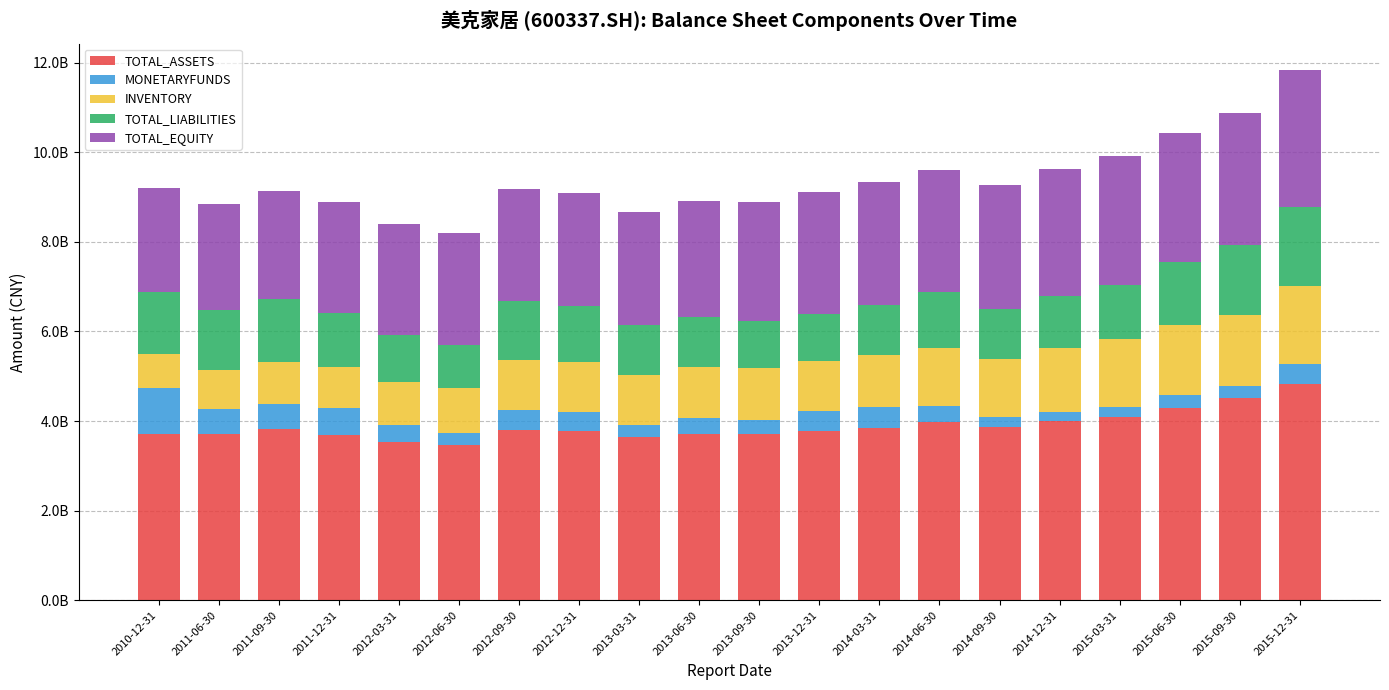

The value of MONETARYFUNDS at 2014-09-30 is 205545147.1. True or false?

True